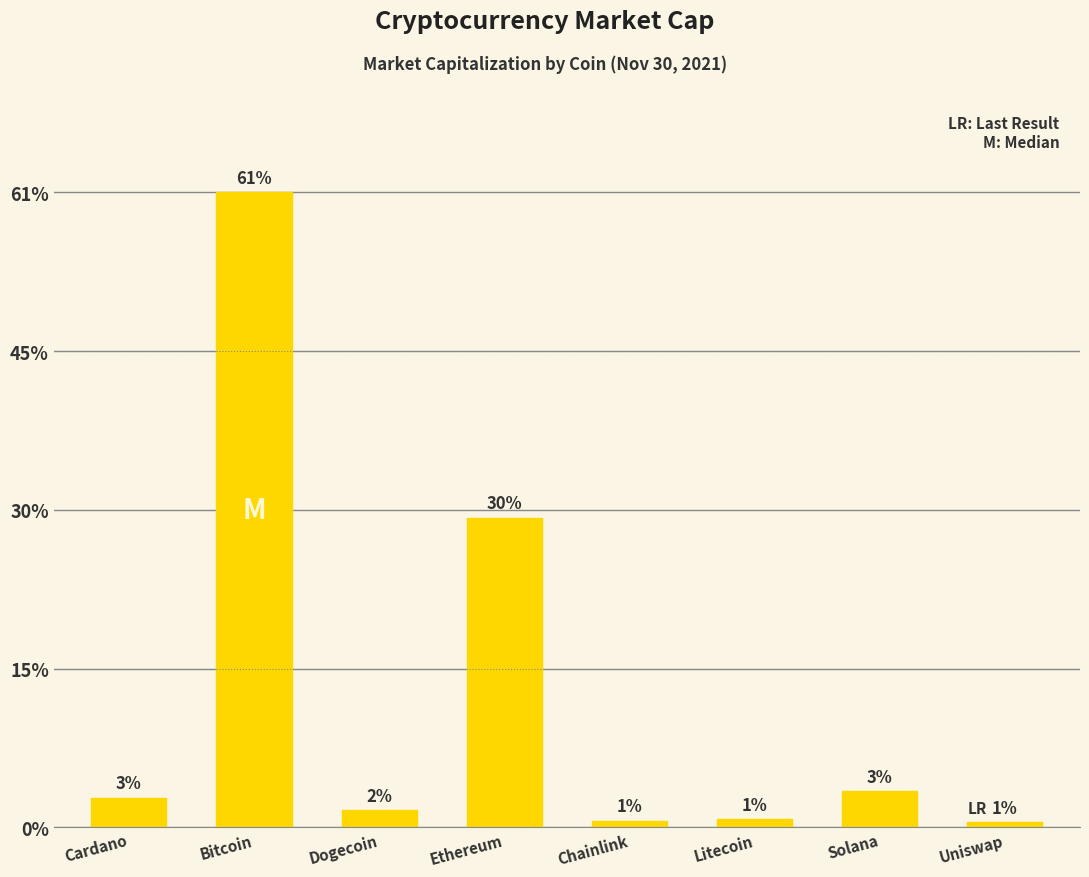

List the labels in order of value, largest first.

Bitcoin, Ethereum, Solana, Cardano, Dogecoin, Litecoin, Chainlink, Uniswap